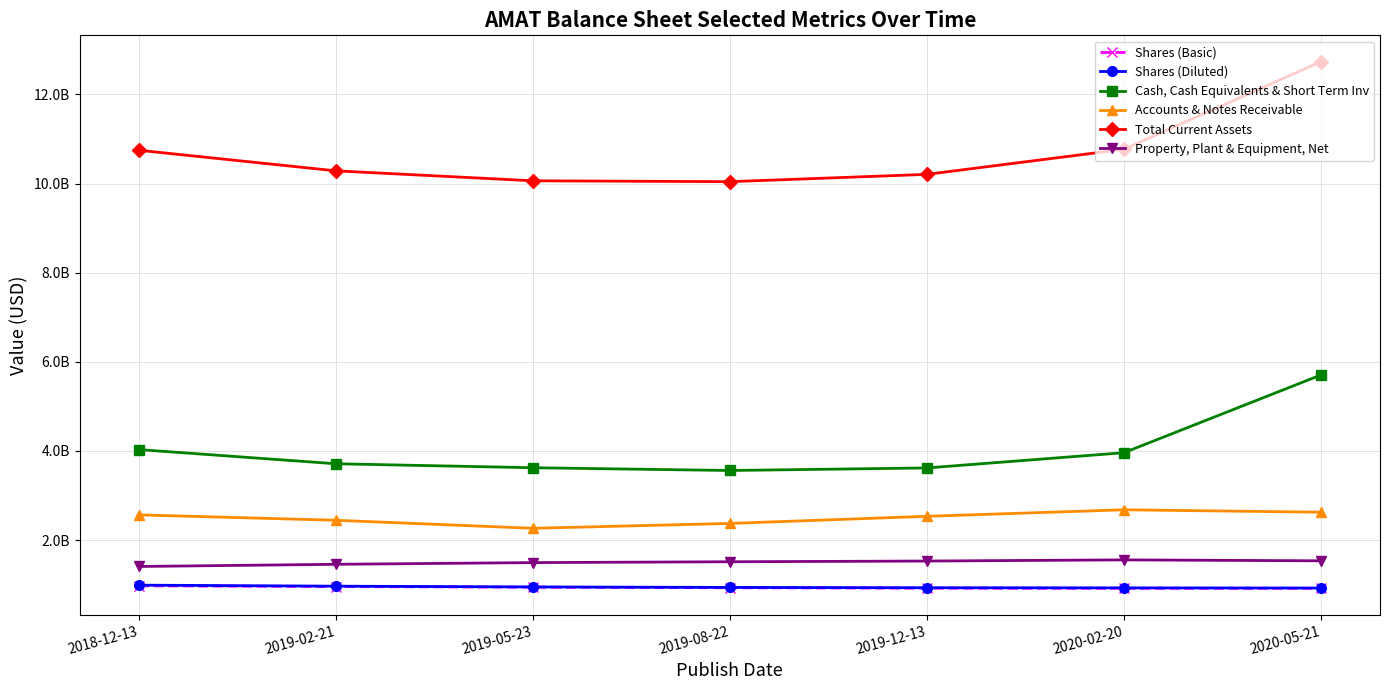

True or false: Property, Plant & Equipment, Net and Accounts & Notes Receivable cross at least once.

False